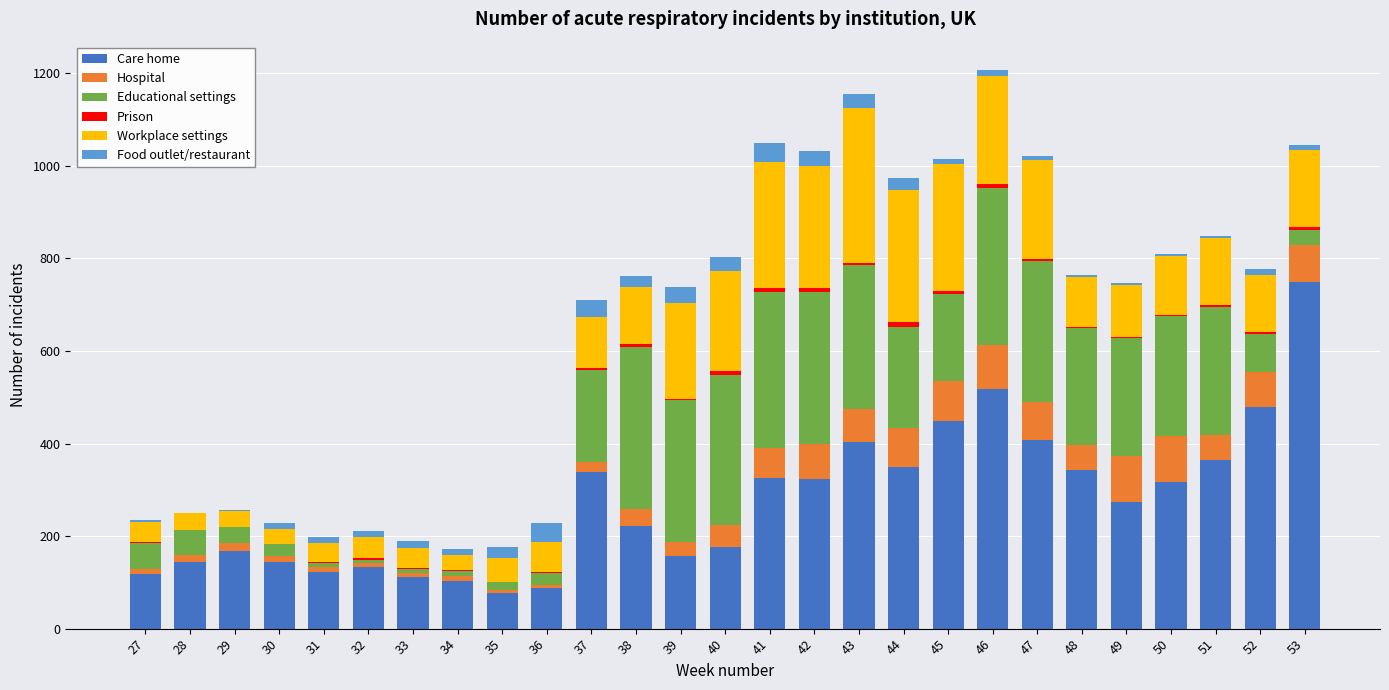

Does the chart contain stacked bars?

Yes